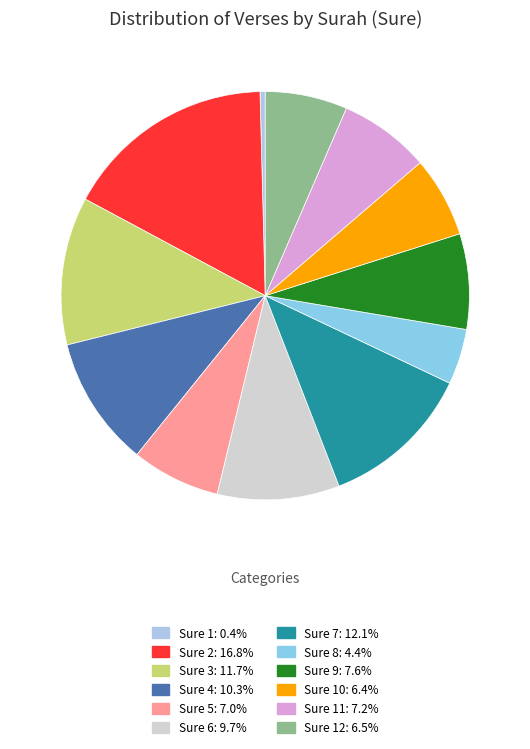

Is there a majority slice in this chart?

No